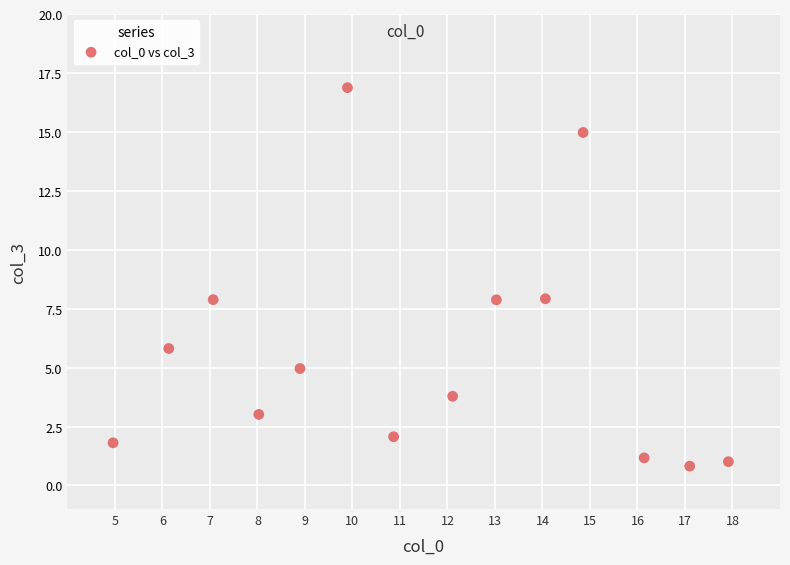

What is the range of Y values (max minus min)?

16.1